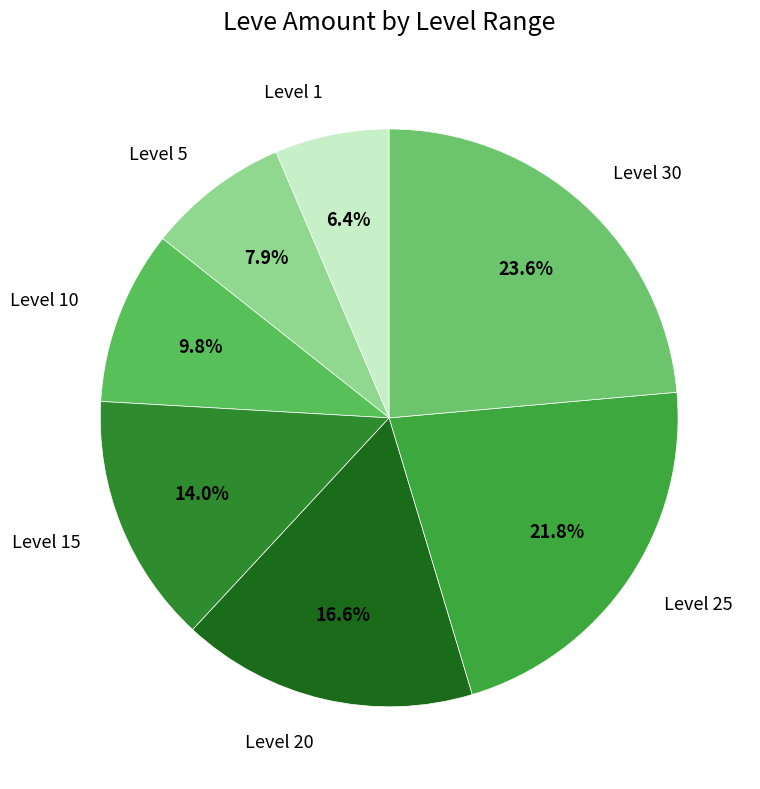

To the nearest percent, what is the combined percentage of Level 20 and Level 1?

23%